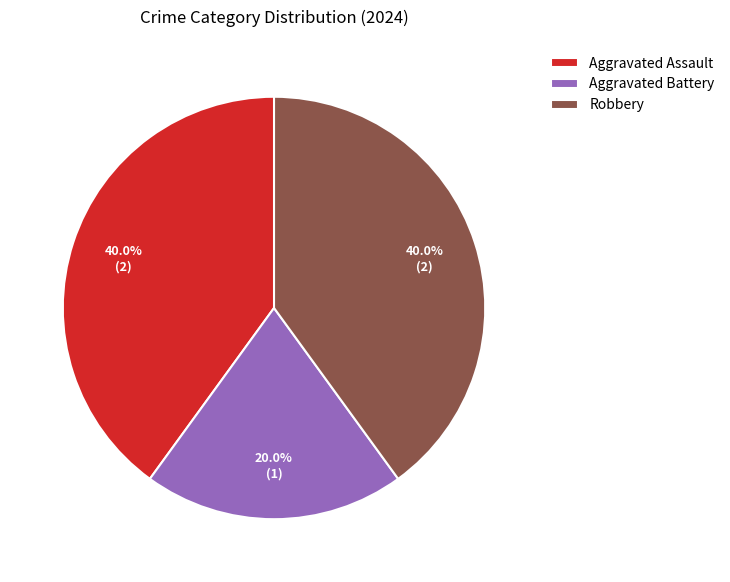

Which category has the smallest portion of the pie?

Aggravated Battery